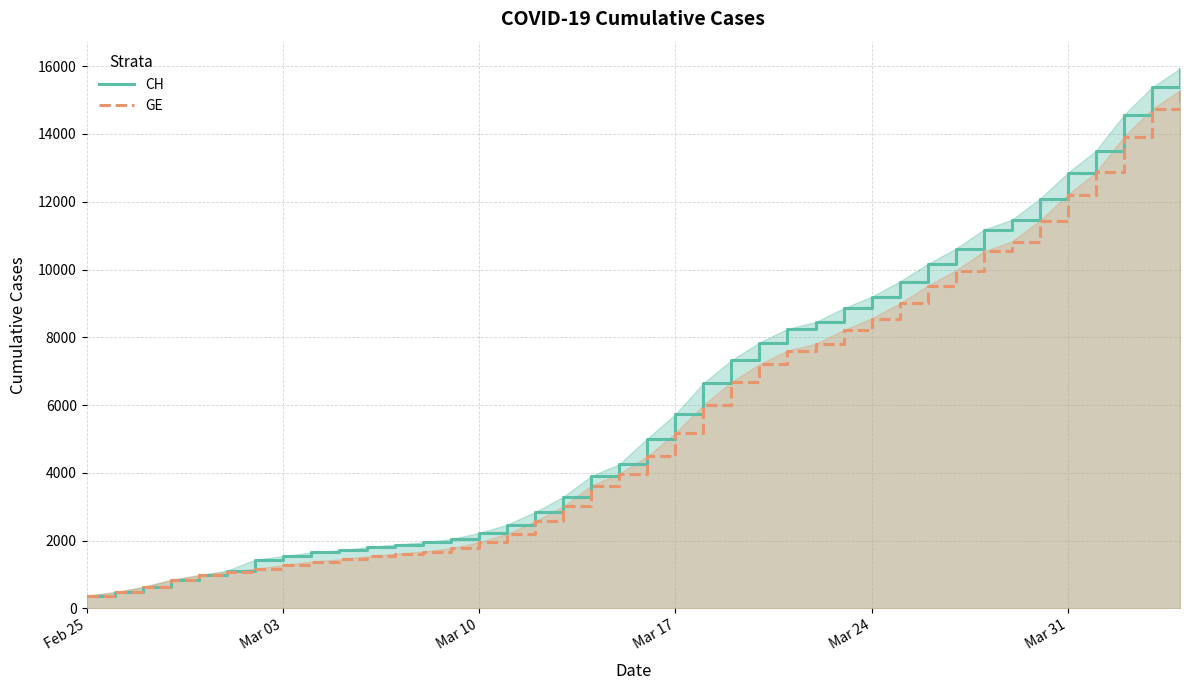

The value of GE at Mar 10 is 998. True or false?

False